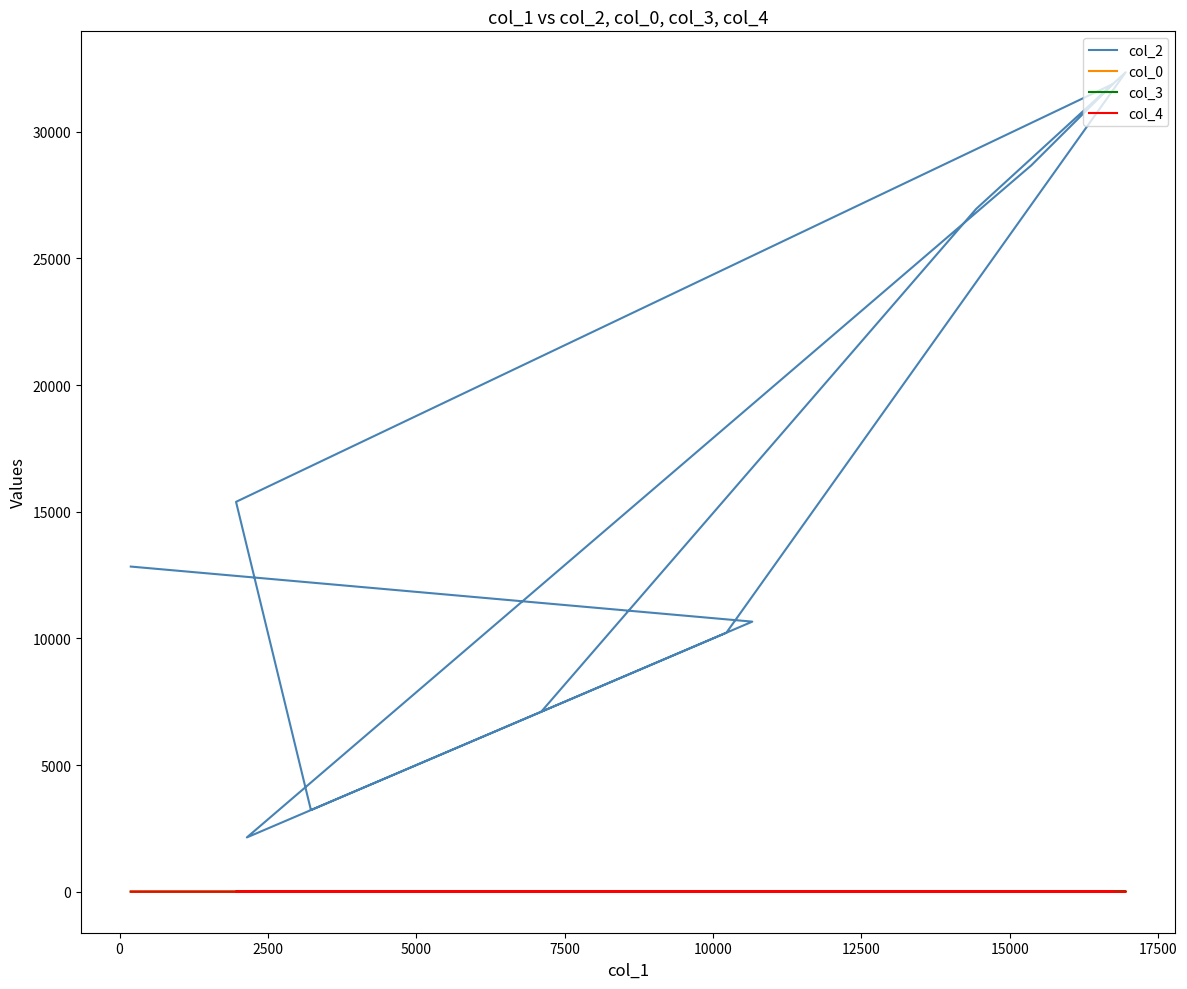

What is the total value across all series at 2500?

3252.1